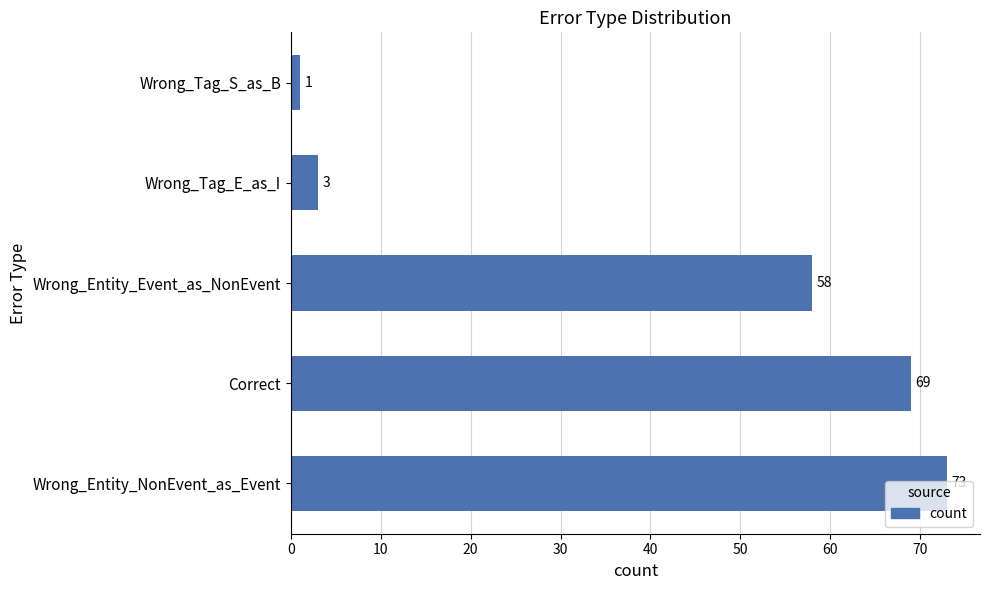

What is the difference between the maximum and minimum values?

72